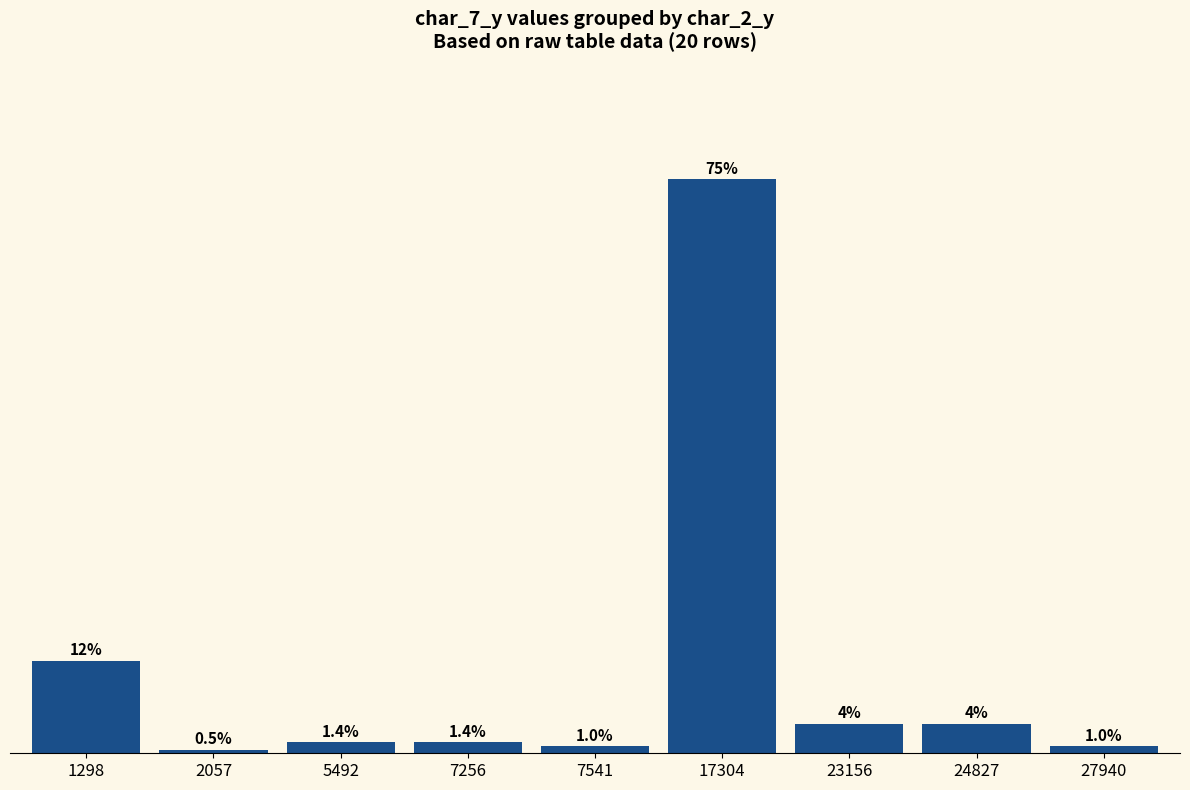

Between 27940 and 7541, which is larger?

27940